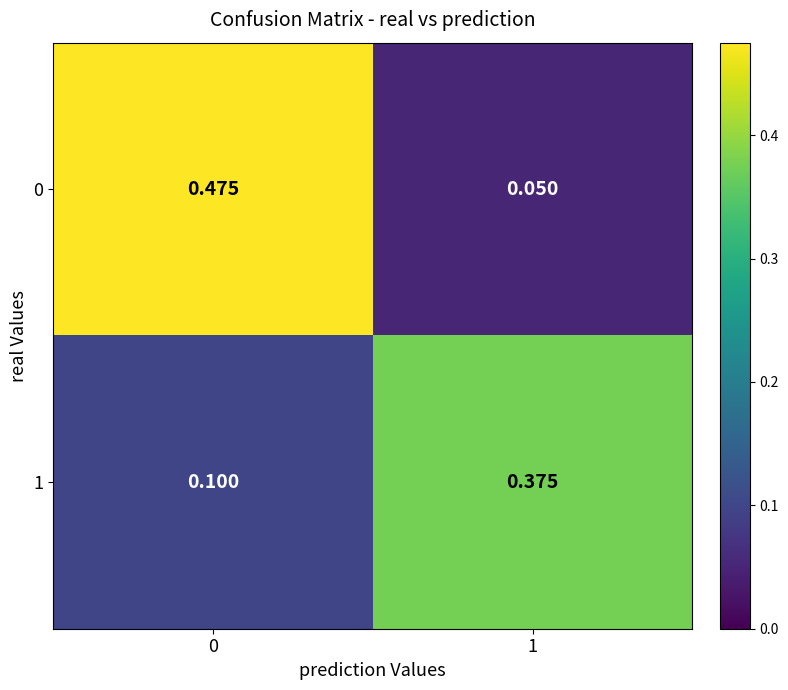

Is the value of 0 at 0 greater than the value of 1 at 0?

Yes